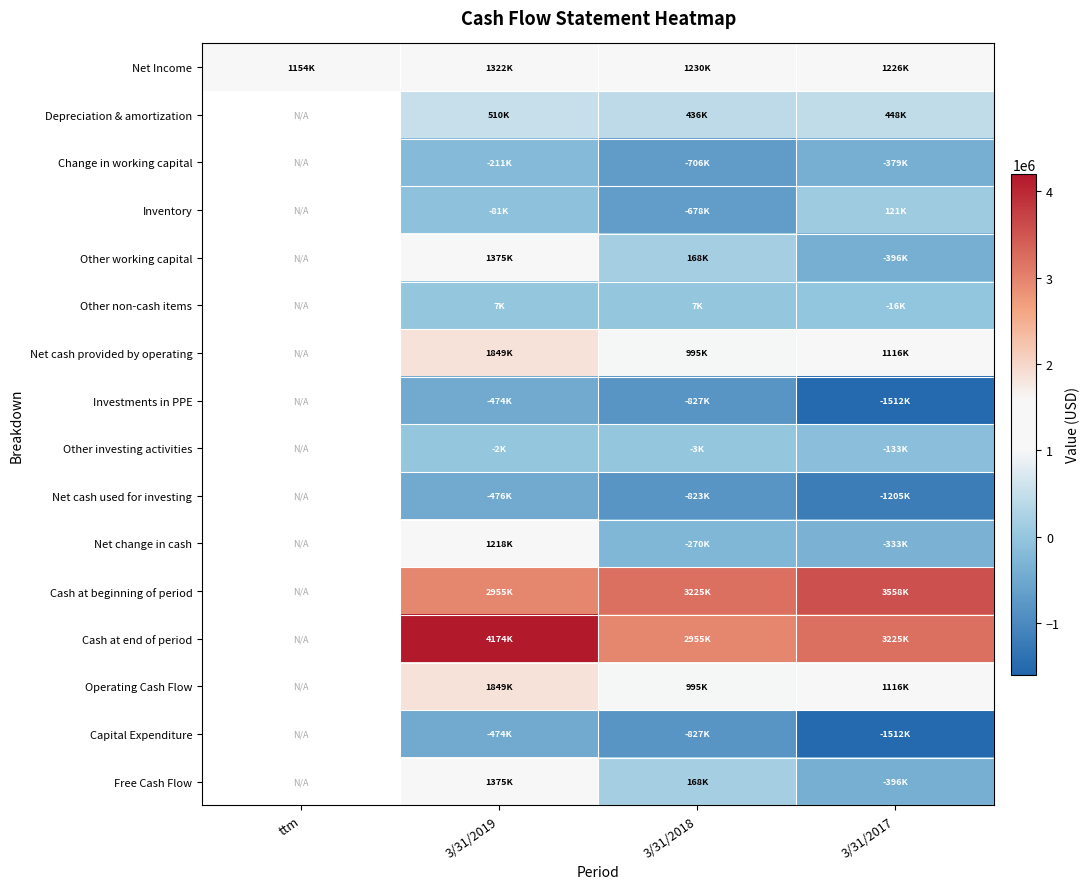

What is the smallest value displayed?

-1512000.0